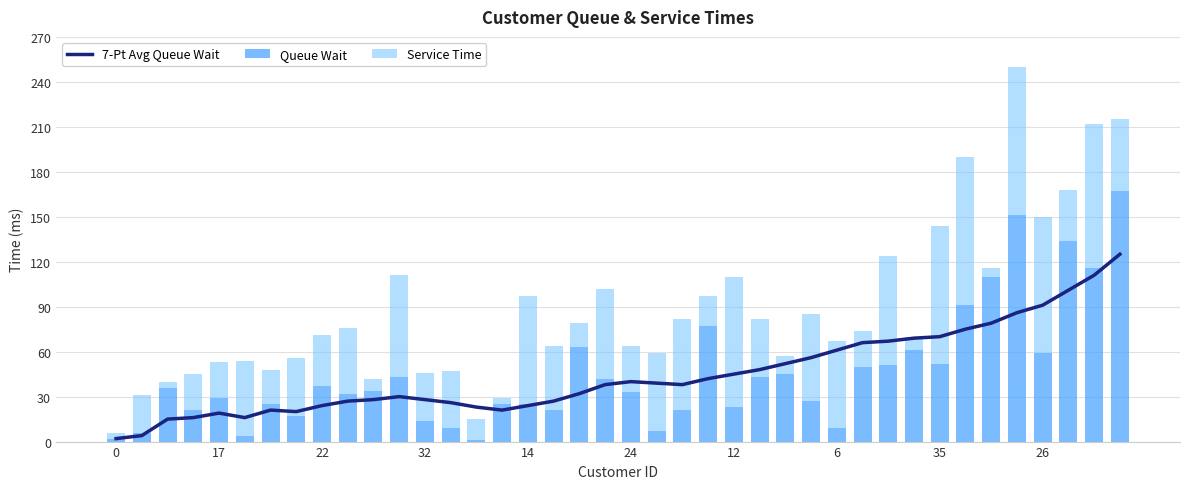

The Queue Wait series shows 77 at 35. True or false?

False